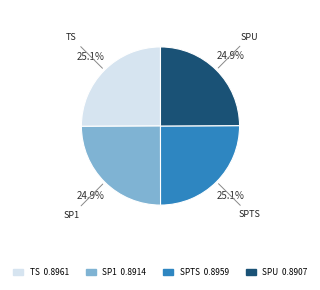

Is TS the majority of the pie?

No